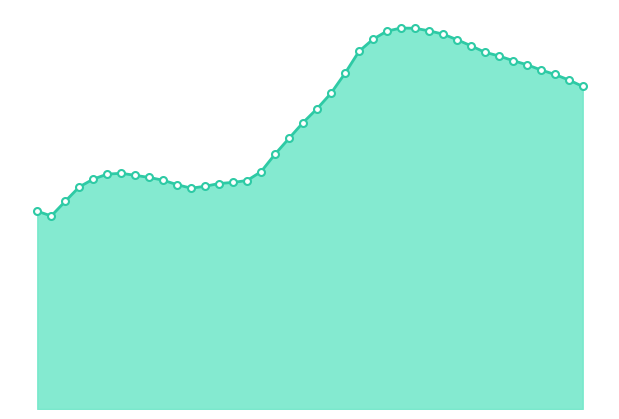

How many lines are shown in the chart?

1